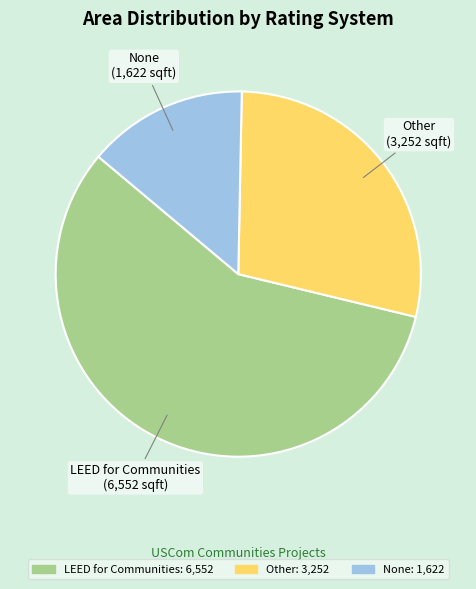

What is the largest slice in the pie chart?

LEED for Communities